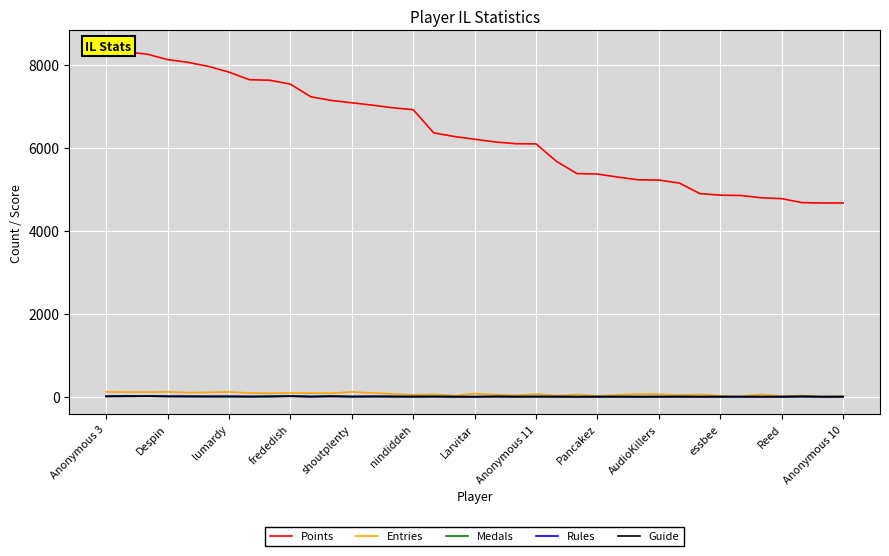

True or false: Rules and Points intersect in this chart.

False